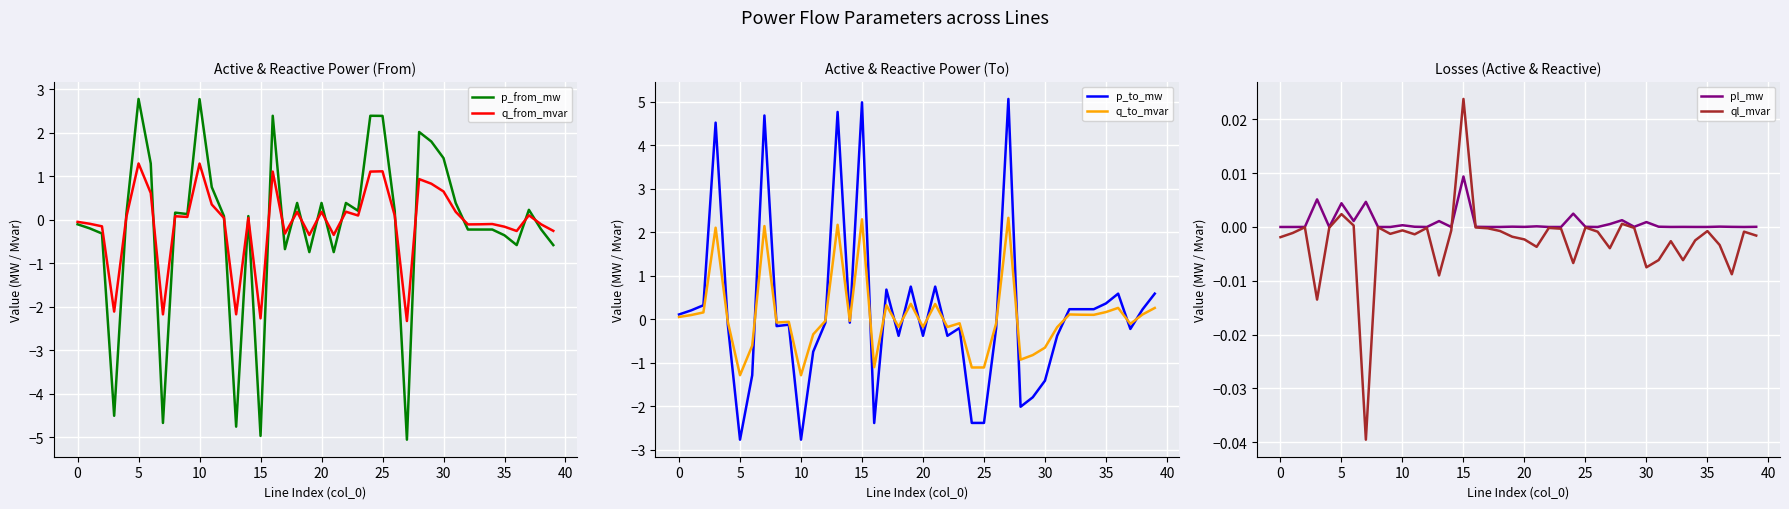

What is the maximum value for p_from_mw?

2.8